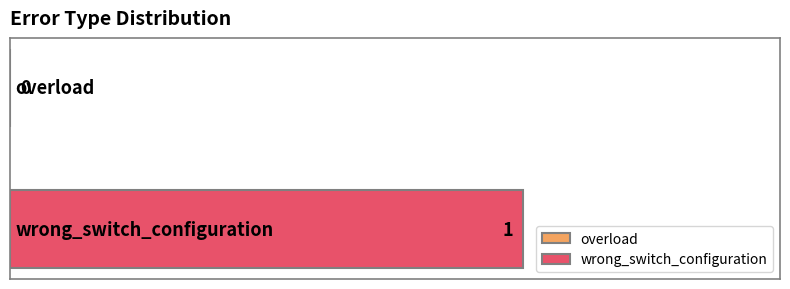

True or false: the data shows 1 at overload.

False